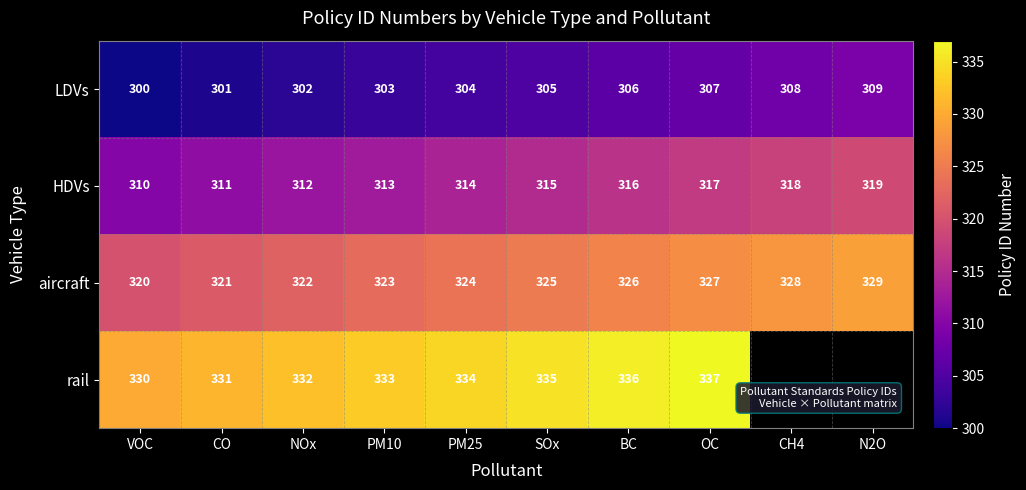

Is it true that aircraft equals 450.0 at OC?

False